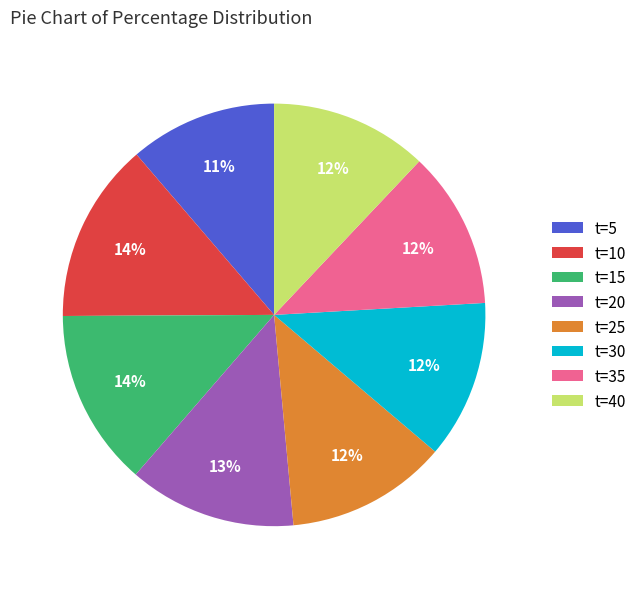

To the nearest percent, what percentage of the pie is t=15?

14%